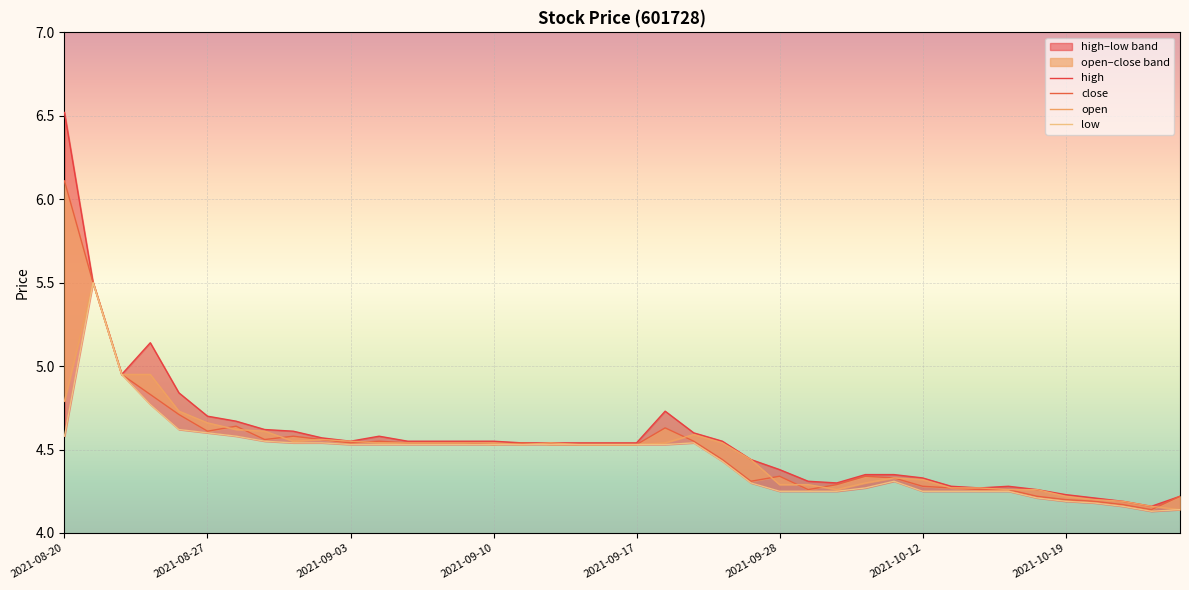

True or false: close has more than 1 points higher than both neighbors.

True